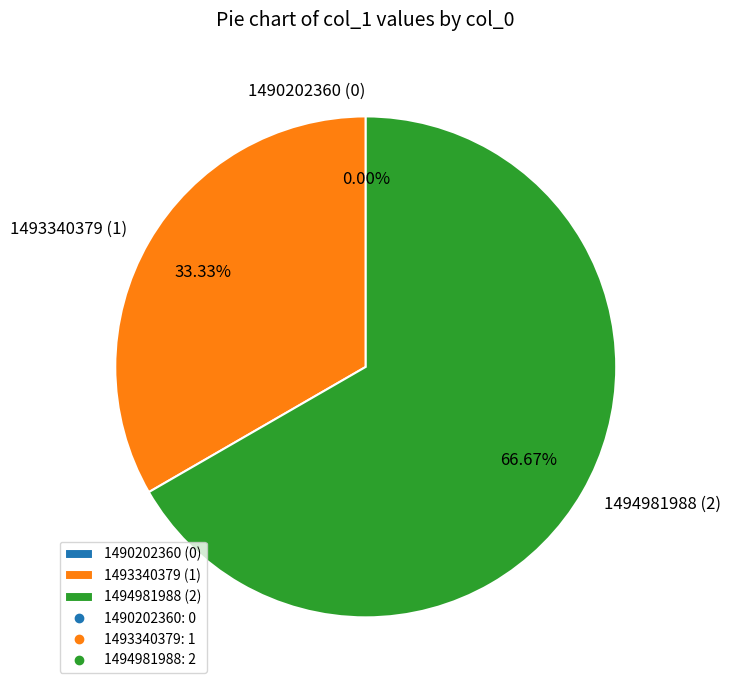

Which slice is the largest?

1494981988